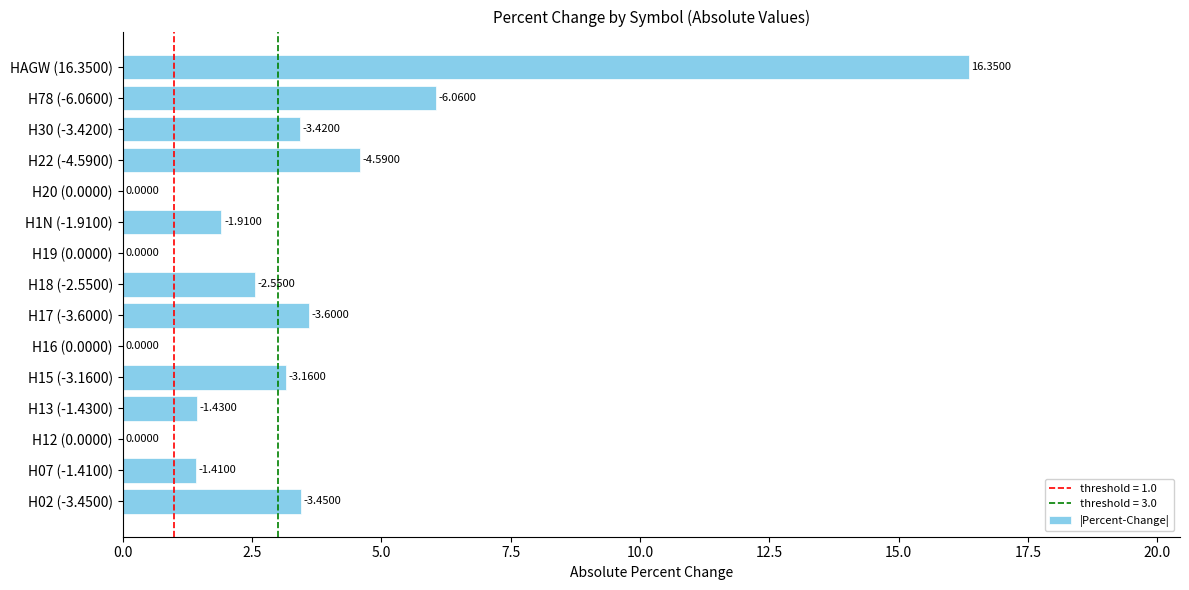

Are the bars horizontal?

Yes